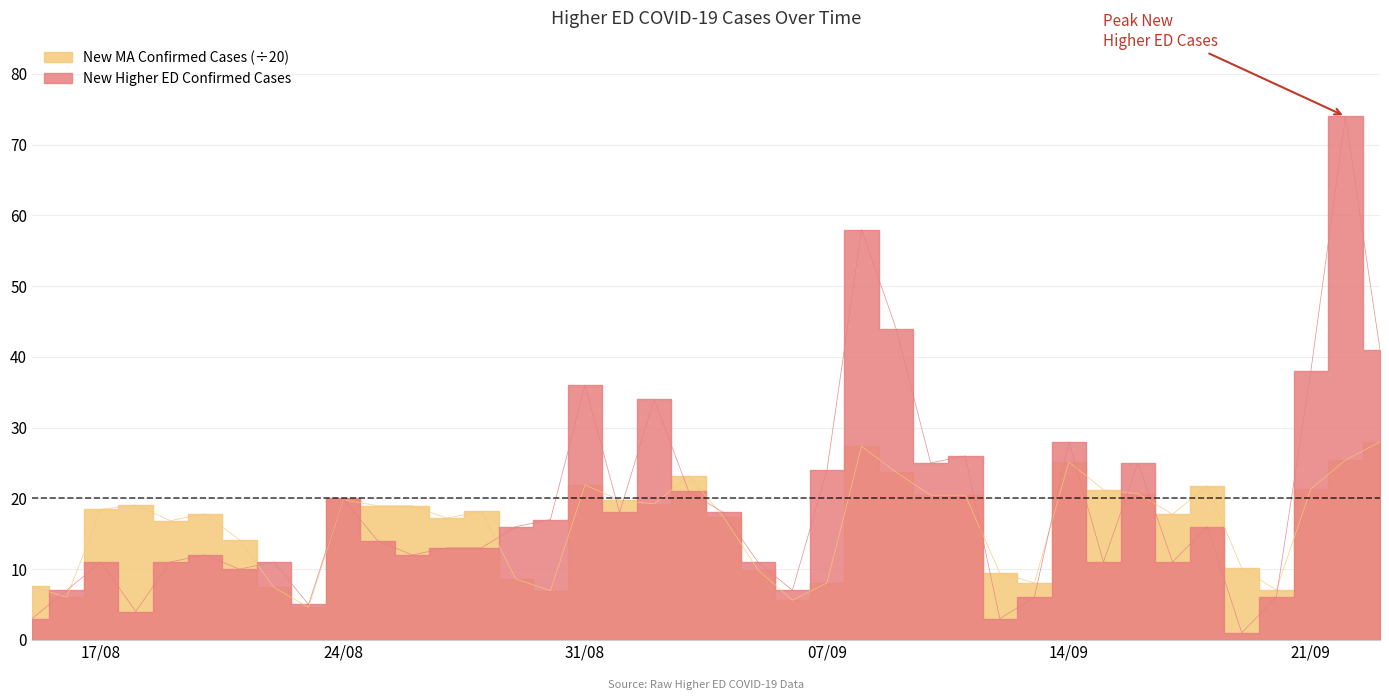

What are all the series names shown in the legend?

New Higher ED Confirmed Cases, New MA Confirmed Cases